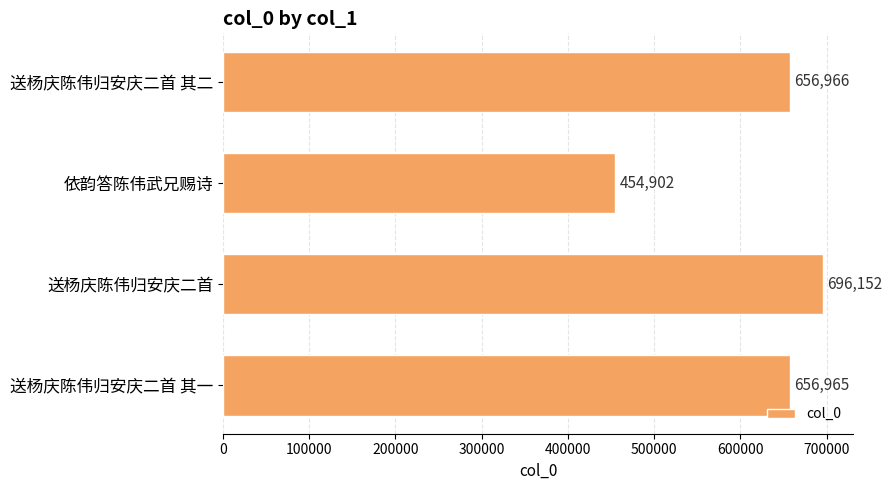

At which label is the value closest to 575527?

送杨庆陈伟归安庆二首 其一